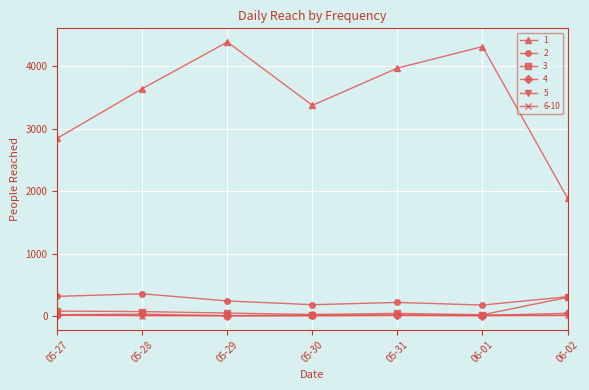

What are all the series names shown in the legend?

1, 2, 3, 4, 5, 6-10